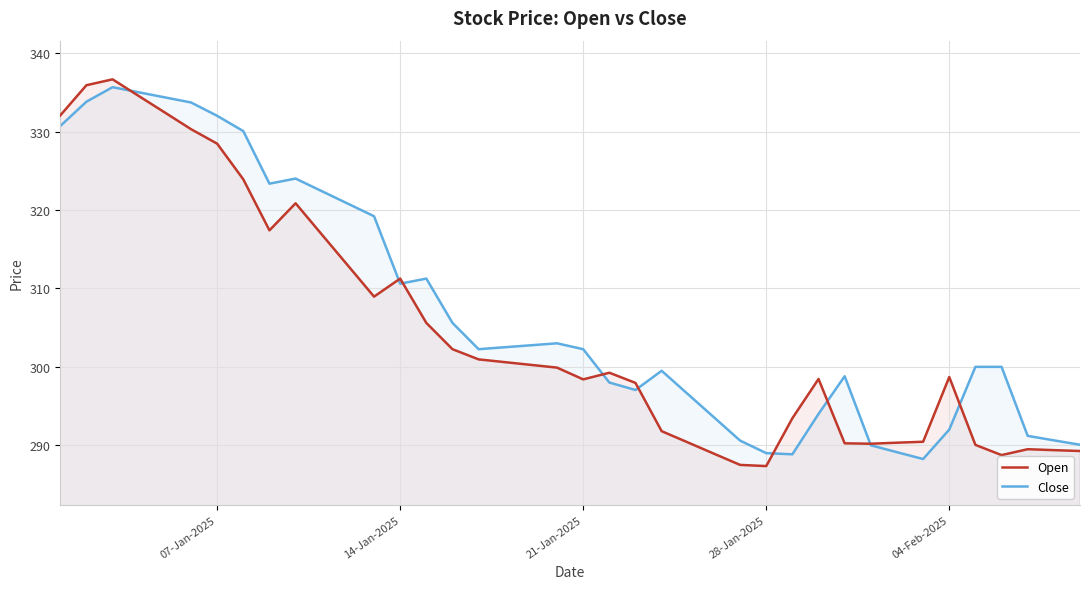

Rank the series by their maximum value, from highest to lowest.

Open, Close